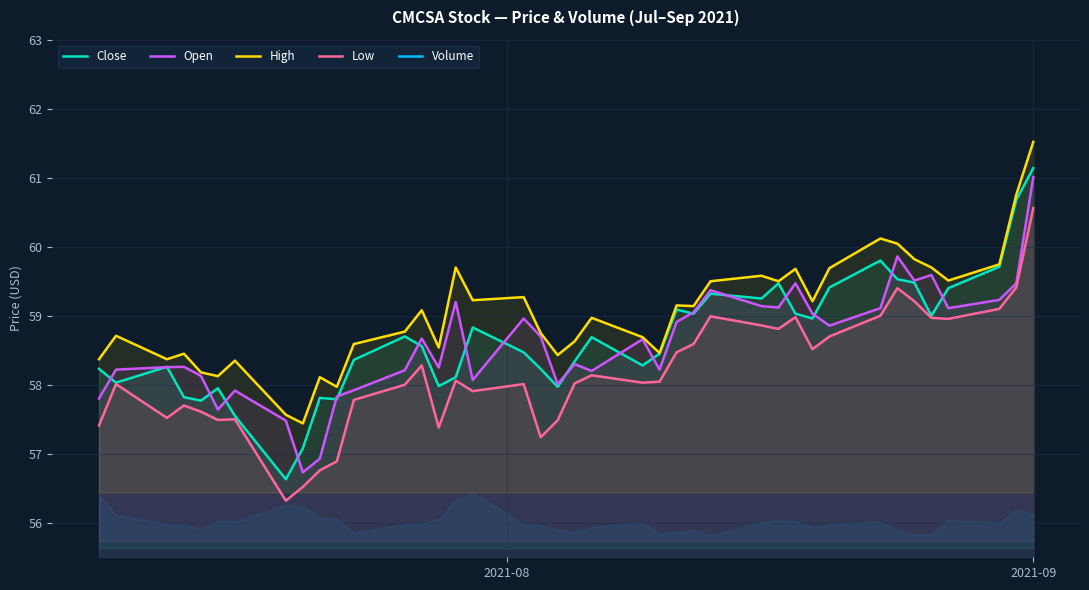

Reading left to right, what are all the values shown in this chart?

Close: 58.2	58.0	58.3	57.8	57.8	58.0	57.5	56.6	57.1	57.8	57.8	58.4	58.7	58.6	58.0	58.1	58.8	58.5	58.2	58.0	58.3	58.7	58.3	58.5	59.1	59.0	59.3	59.2	59.5	59.0	59.0	59.4	59.8	59.5	59.5	59.0	59.4	59.7	60.7	61.1
Open: 57.8	58.2	58.3	58.3	58.1	57.6	57.9	57.5	56.7	56.9	57.8	57.9	58.2	58.7	58.2	59.2	58.1	59.0	58.7	58.0	58.3	58.2	58.7	58.2	58.9	59.0	59.4	59.1	59.1	59.5	59.0	58.9	59.1	59.9	59.5	59.6	59.1	59.2	59.5	61.0
High: 58.4	58.7	58.4	58.5	58.2	58.1	58.4	57.6	57.4	58.1	58.0	58.6	58.8	59.1	58.5	59.7	59.2	59.3	58.8	58.4	58.6	59.0	58.7	58.5	59.1	59.1	59.5	59.6	59.5	59.7	59.2	59.7	60.1	60.0	59.8	59.7	59.5	59.7	60.8	61.5
Low: 57.4	58.0	57.5	57.7	57.6	57.5	57.5	56.3	56.5	56.8	56.9	57.8	58.0	58.3	57.4	58.1	57.9	58.0	57.2	57.5	58.0	58.1	58.0	58.0	58.5	58.6	59.0	58.9	58.8	59.0	58.5	58.7	59.0	59.4	59.2	59.0	59.0	59.1	59.4	60.6